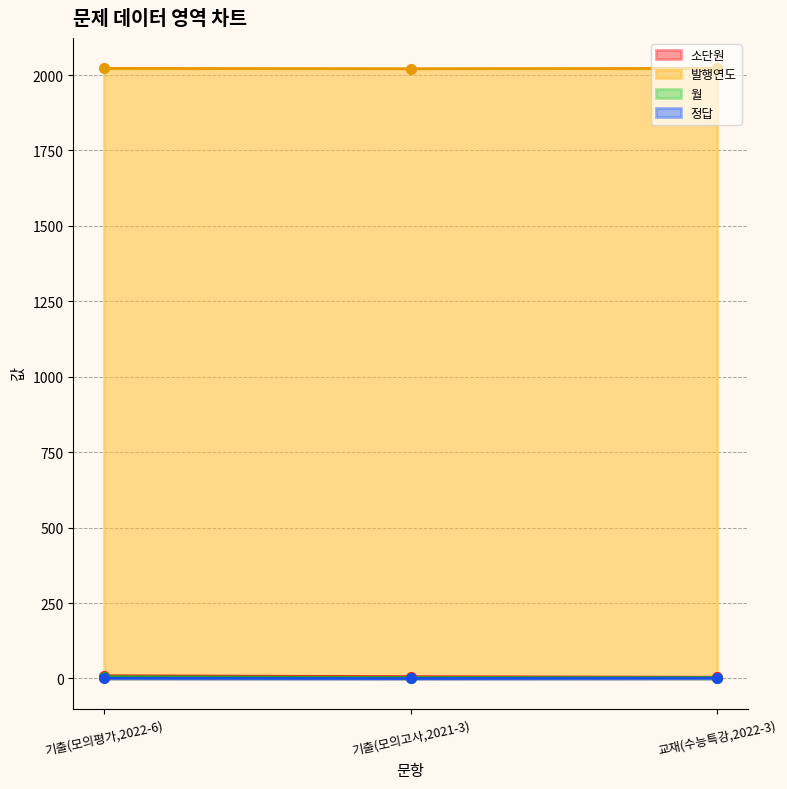

List the labels in order of 발행연도 value, largest first.

기출(모의평가,2022-6), 교재(수능특강,2022-3), 기출(모의고사,2021-3)